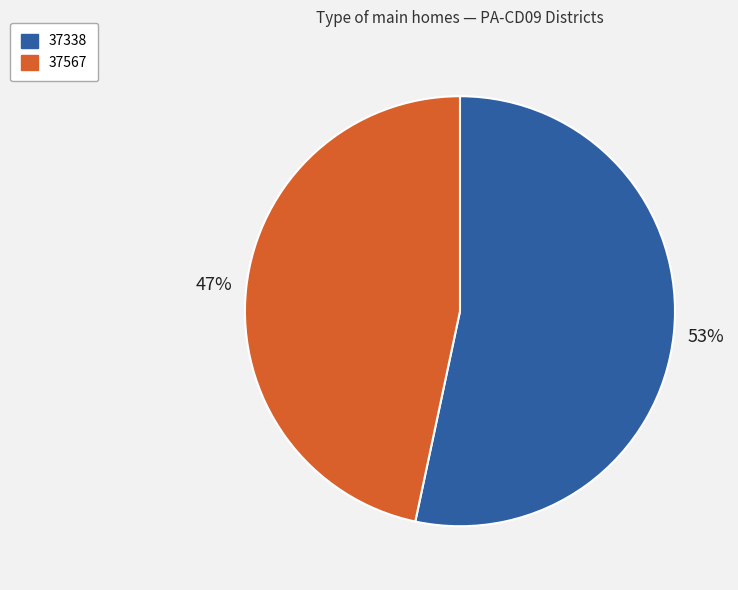

What is the smallest slice in the pie chart?

37567